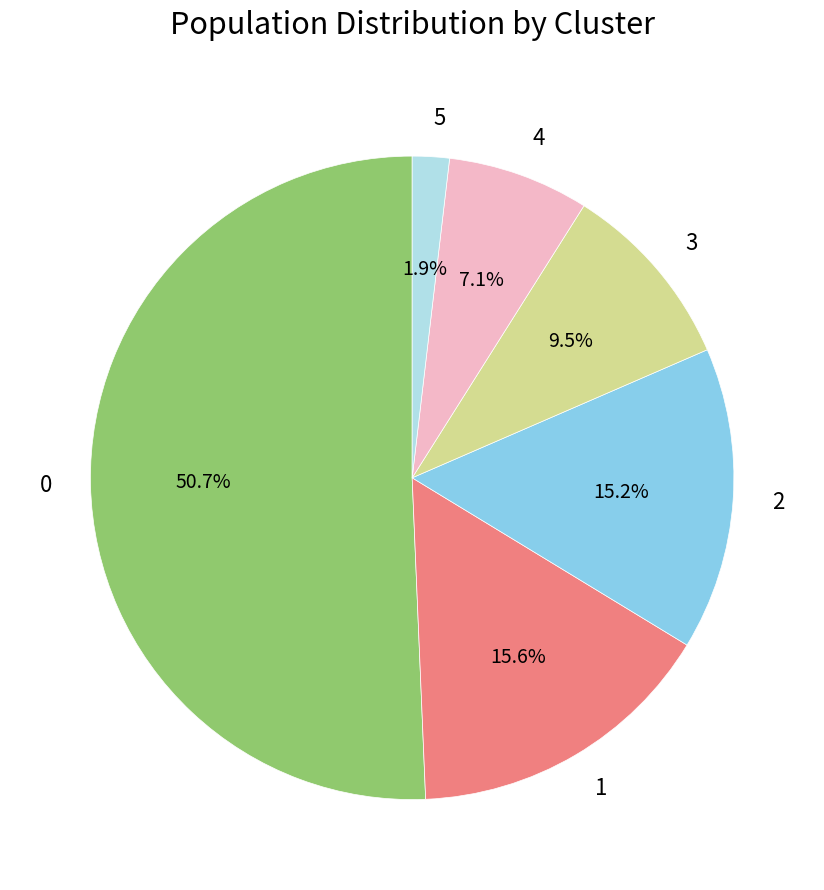

To the nearest percent, what percentage of the pie is 0?

51%